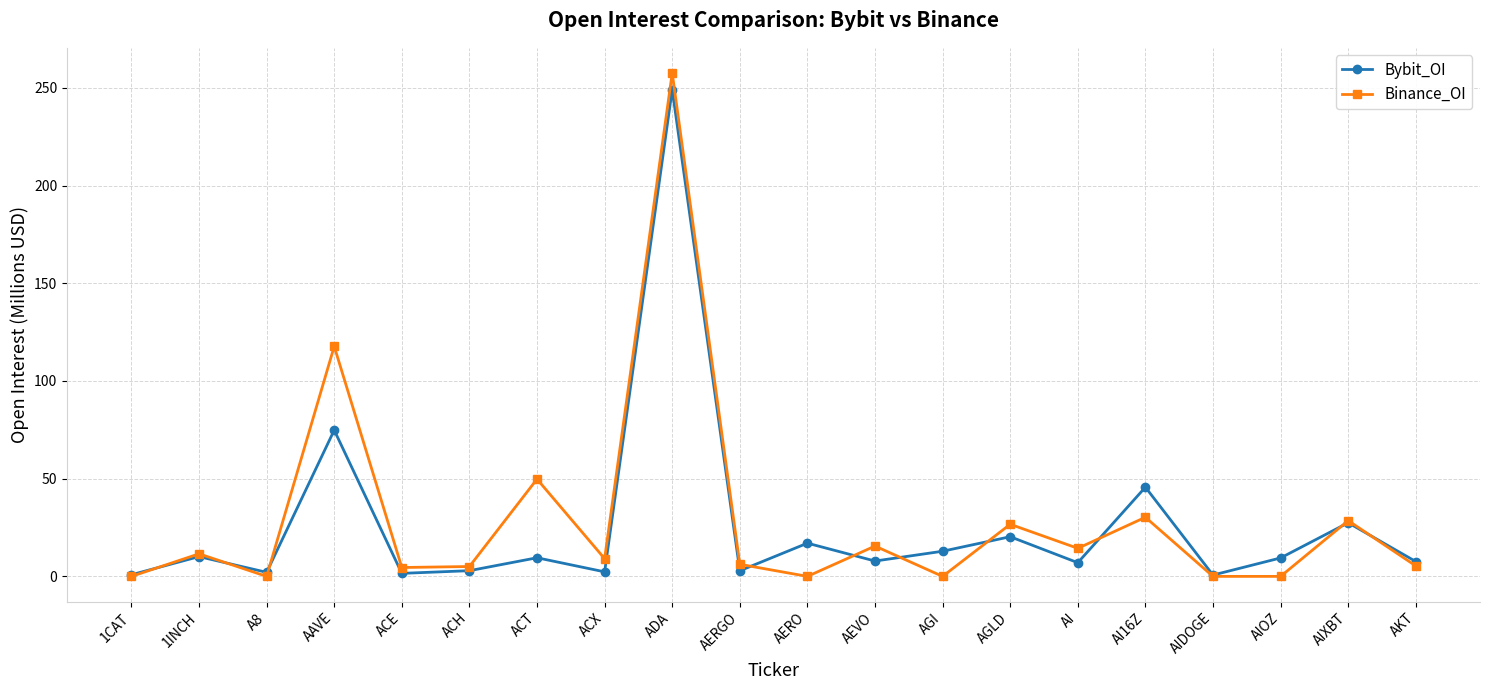

Is it true that Bybit_OI equals 45.7 at AI16Z?

True